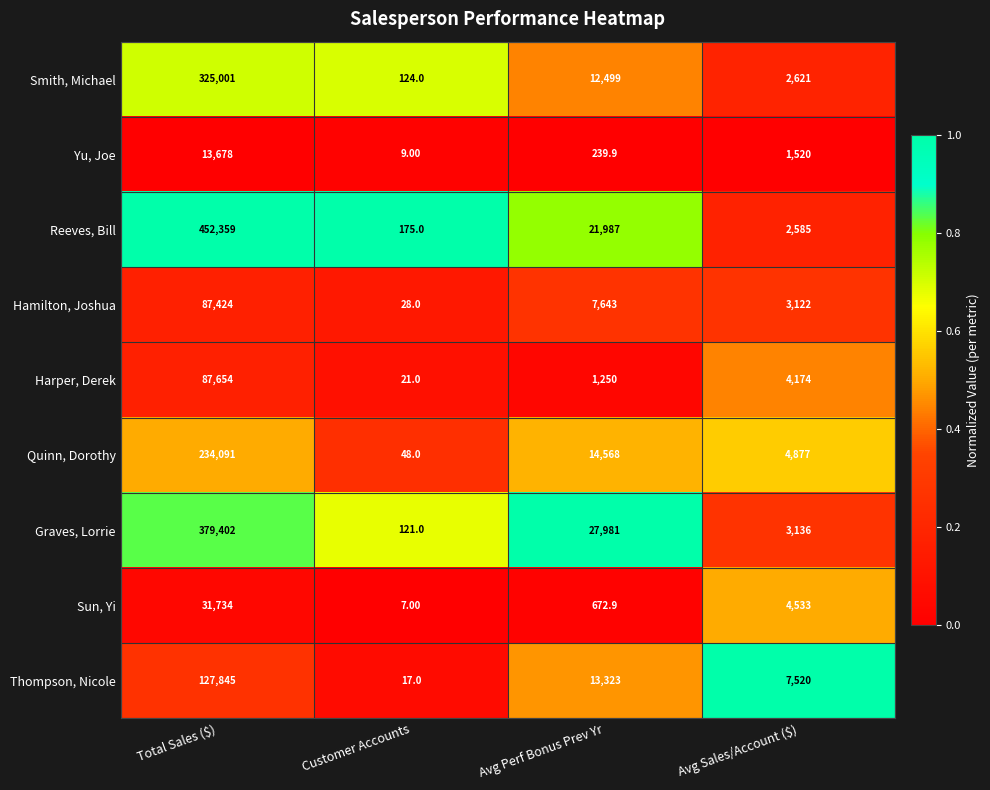

Which series has the largest total across all categories?

Reeves, Bill